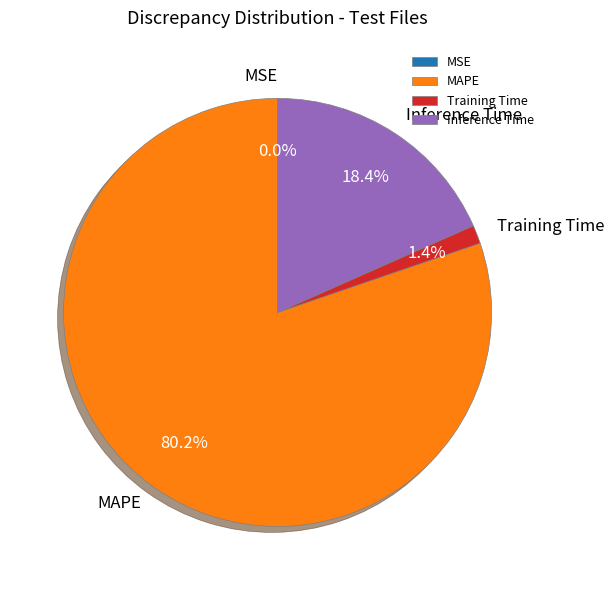

Is it true that Inference Time is 8% of the pie?

False